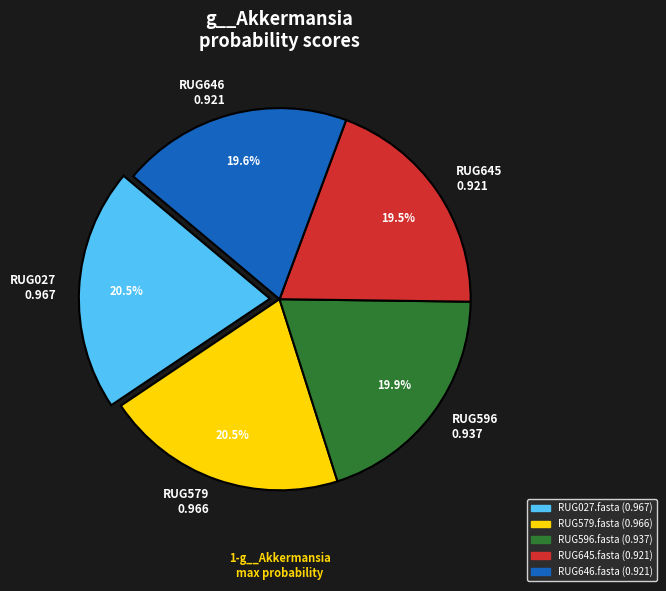

Between RUG645 0.921 and RUG027 0.967, which is larger?

RUG027 0.967